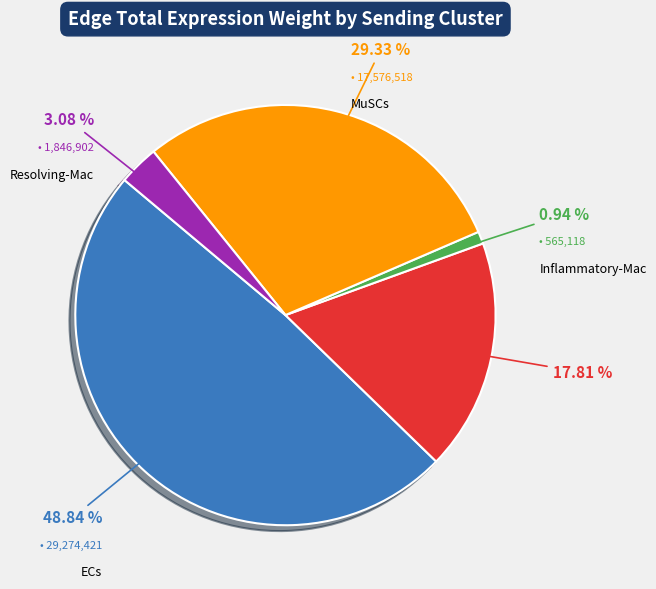

To the nearest percent, what is the combined percentage of ECs and Inflammatory-Mac?

50%